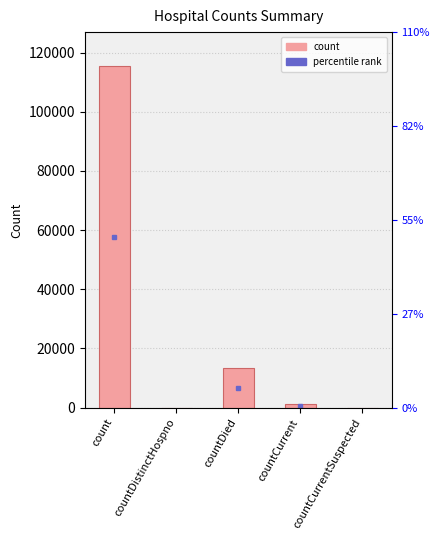

What is the sum of the values at count and countCurrent?

116762